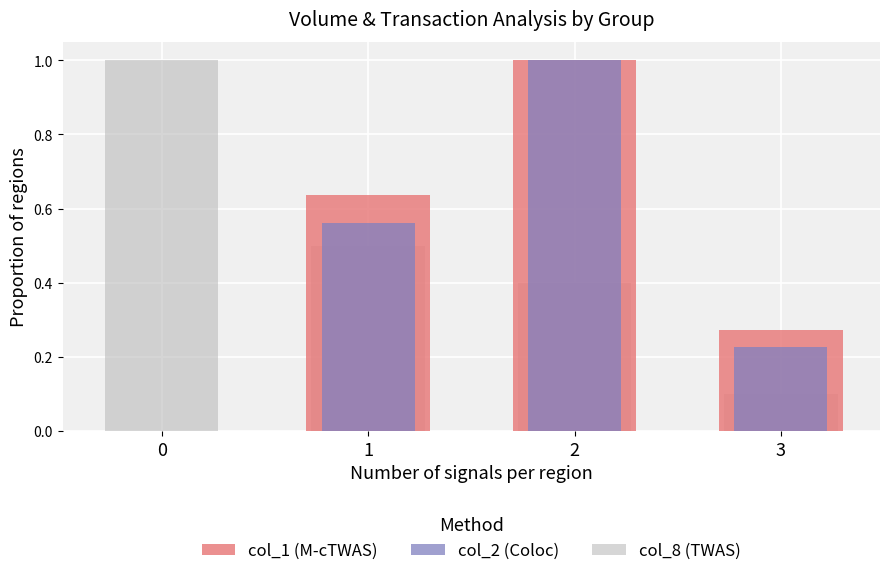

Where is col_8 (TWAS) nearest to the value 0?

3